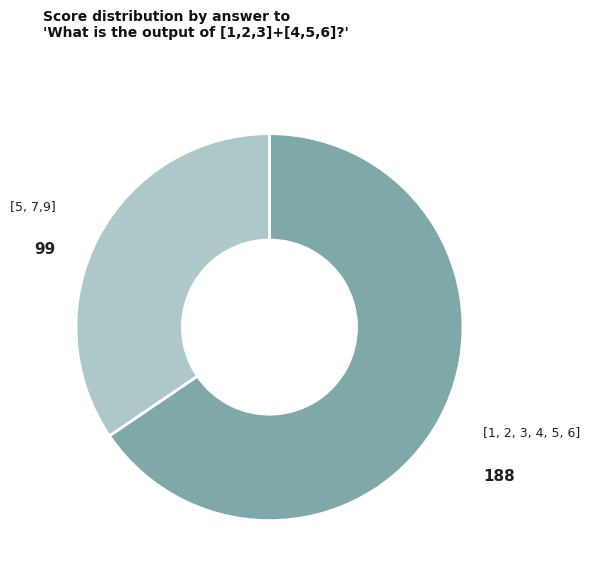

How many slices are in this pie chart?

2